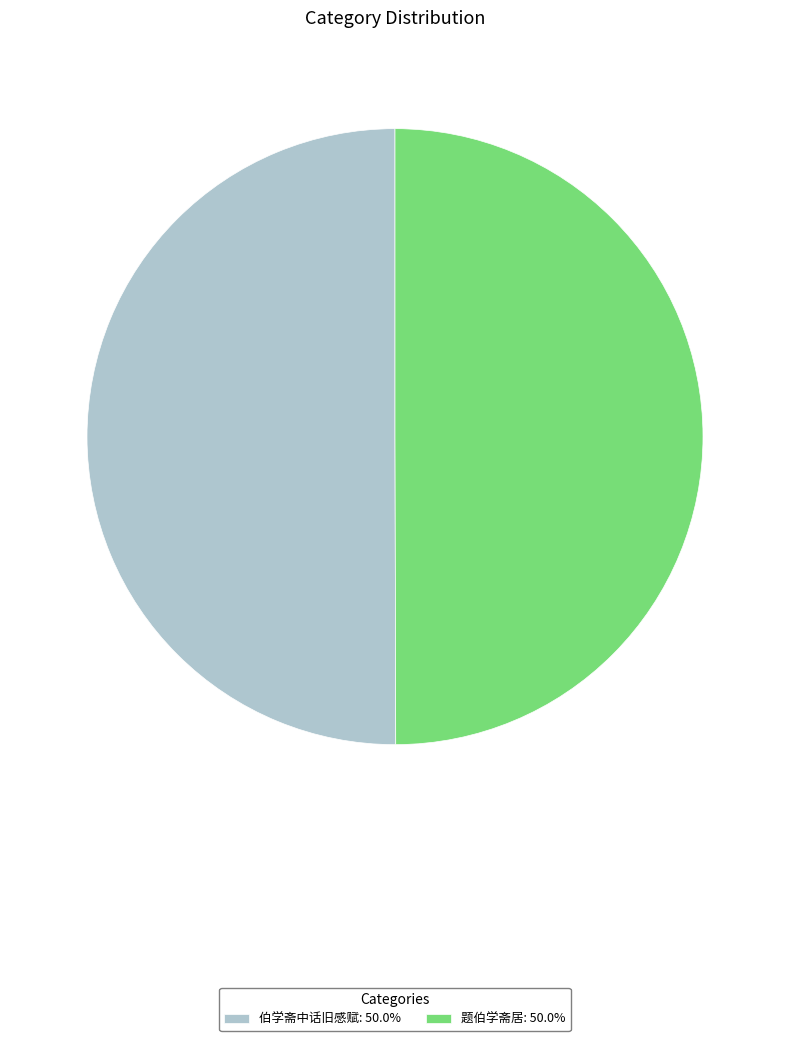

What is the ratio of the value at 题伯学斋居: 50.0% to the value at 伯学斋中话旧感赋: 50.0%?

1.0